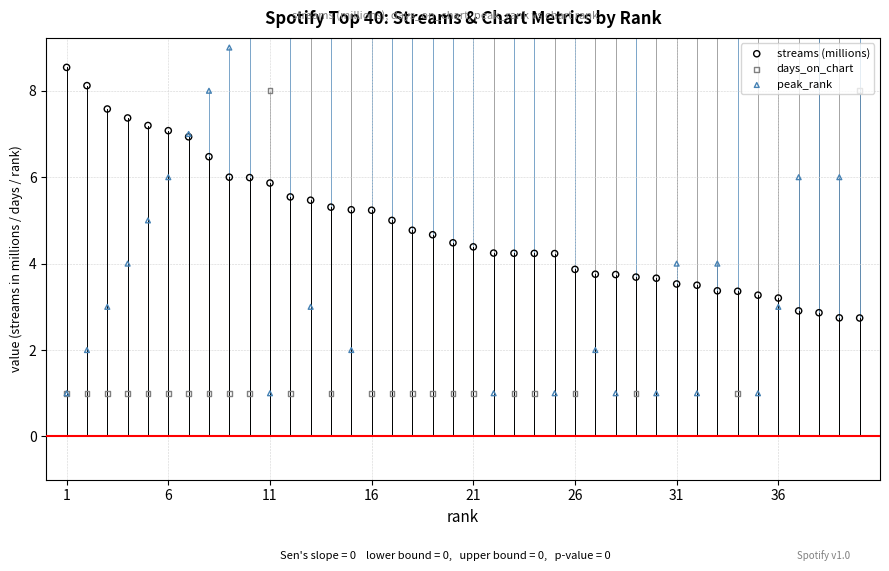

Which series contains the lowest Y value?

days_on_chart